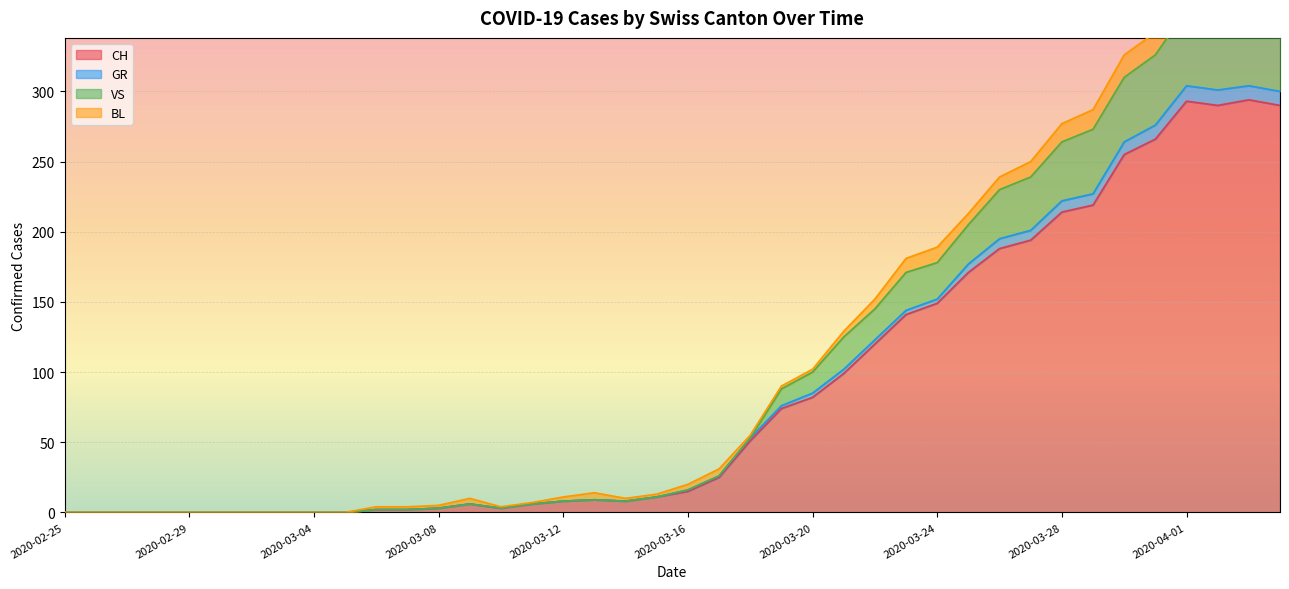

Where is GR nearest to the value 152?

2020-03-24